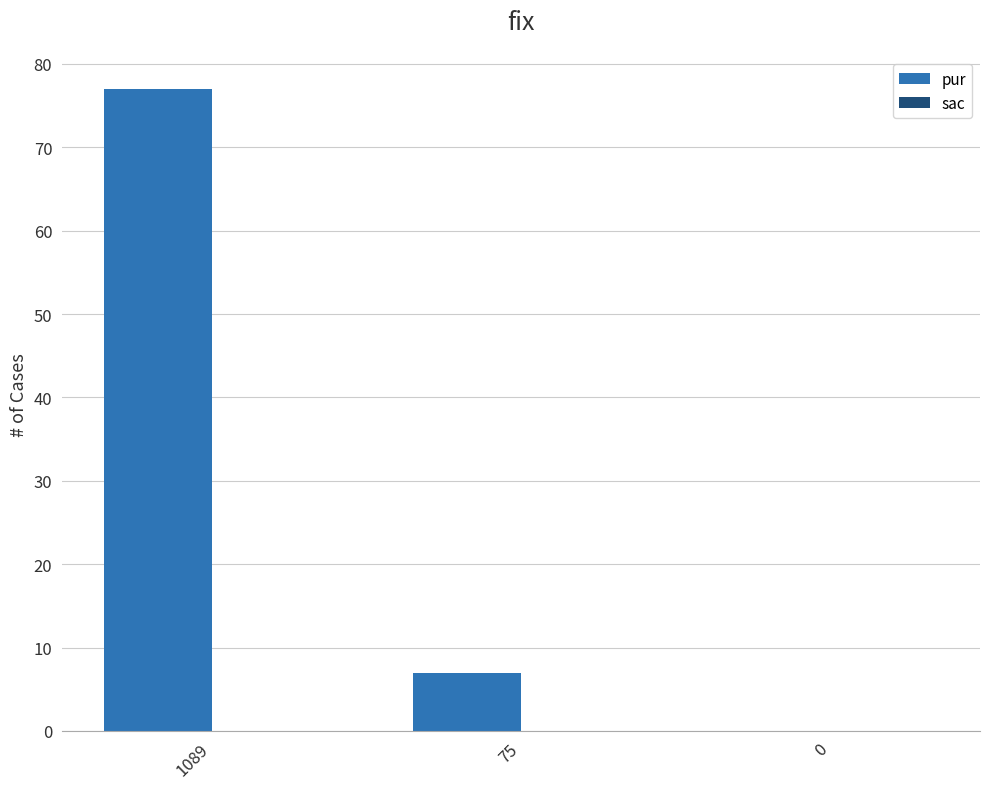

What is the change in value from 1089 to 0?

-77